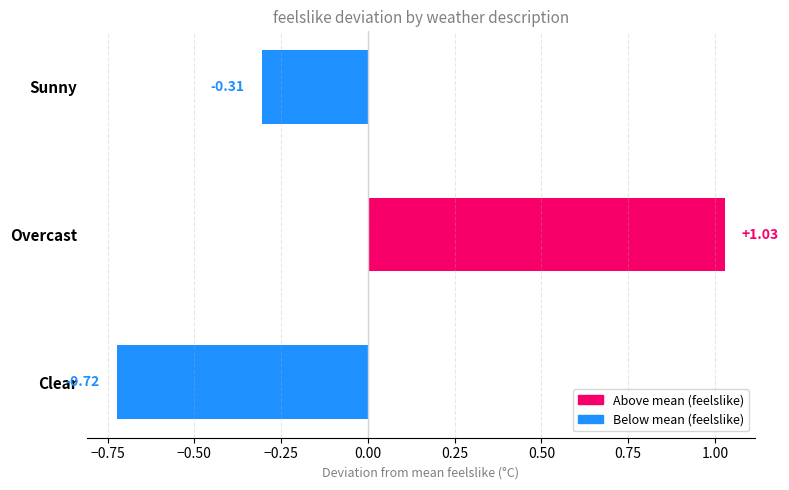

What is the difference between the values at Sunny and Overcast?

1.3